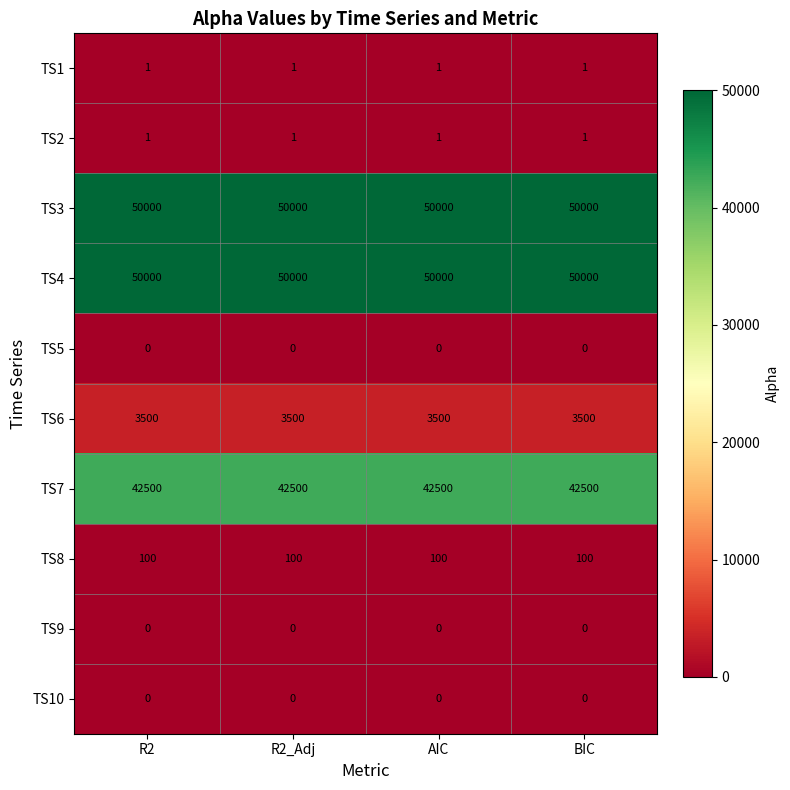

What is the difference between the highest and lowest values at AIC?

50000